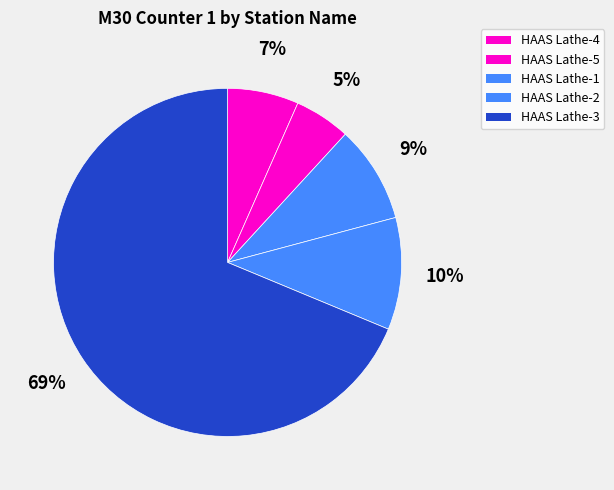

Count the number of slices in the pie.

5